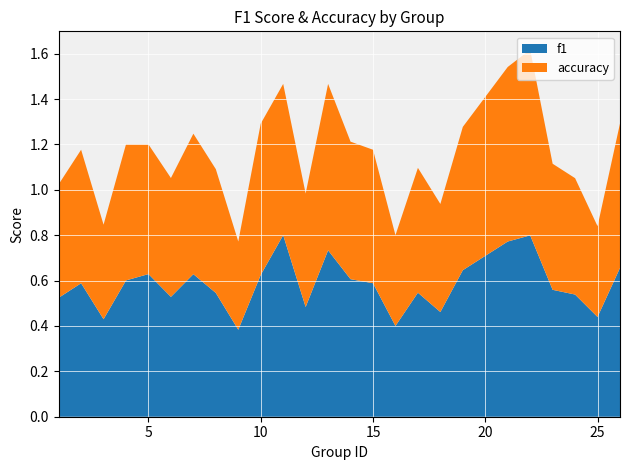

Reading left to right, list all the values displayed in this chart.

f1: 0.5	0.6	0.4	0.6	0.6	0.5	0.6	0.5	0.4	0.6	0.8	0.5	0.7	0.6	0.6	0.4	0.5	0.5	0.6	0.8	0.8	0.6	0.5	0.4	0.7
accuracy: 0.5	0.6	0.4	0.6	0.6	0.5	0.6	0.5	0.4	0.7	0.7	0.5	0.7	0.6	0.6	0.4	0.6	0.5	0.6	0.8	0.8	0.6	0.5	0.4	0.6